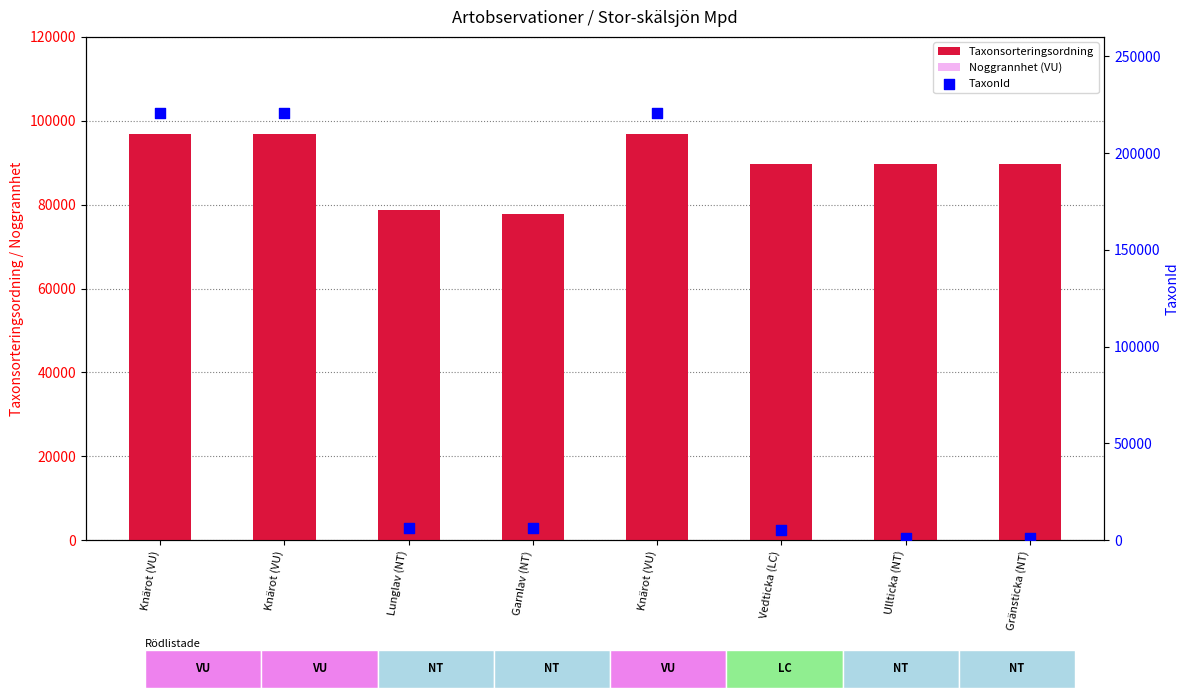

Is the value of TaxonId at Knärot (VU) greater than the value of Taxonsorteringsordning at Lunglav (NT)?

Yes